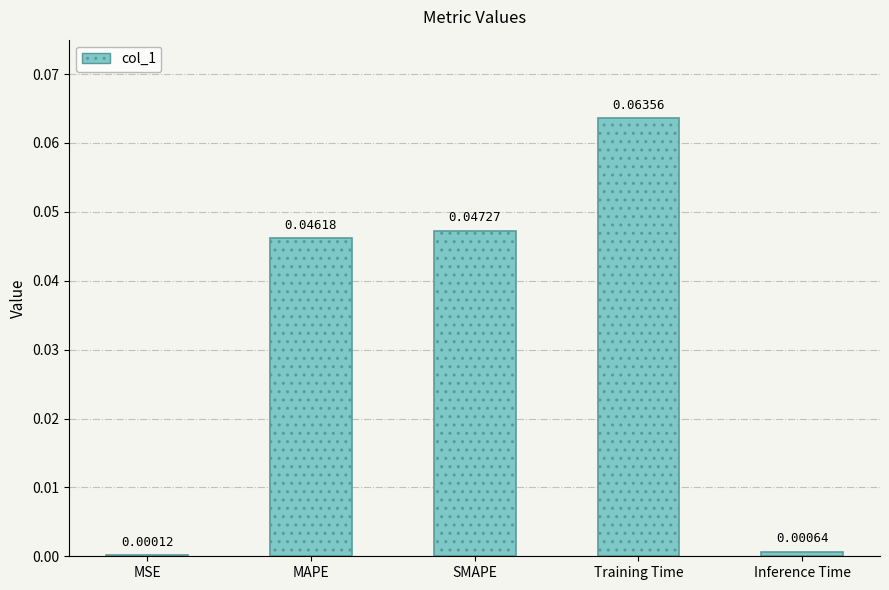

Which category has the highest value across all series?

Training Time